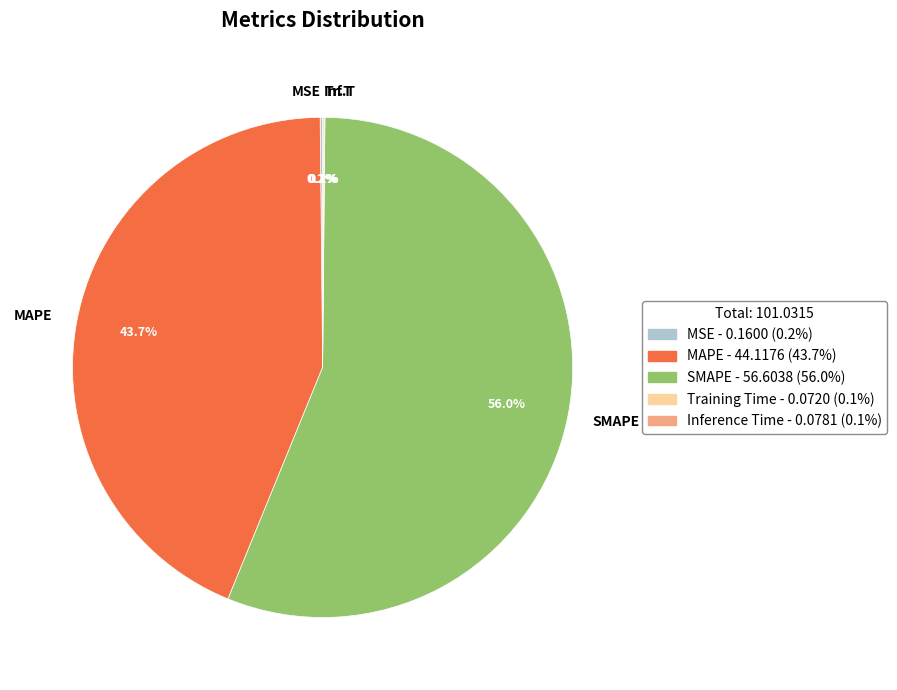

What percentage is NOT represented by MAPE?

56.3%